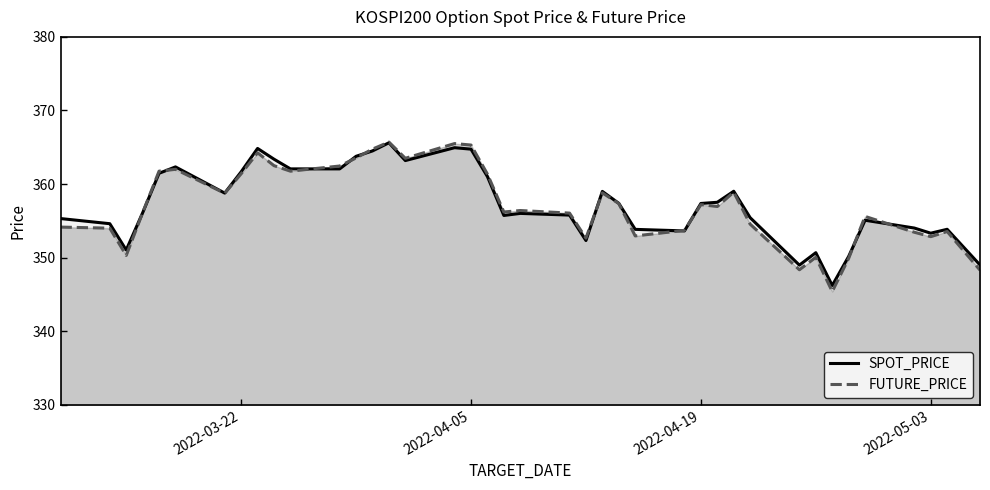

What is the value of the SPOT_PRICE point at the 4th from the left?

356.1